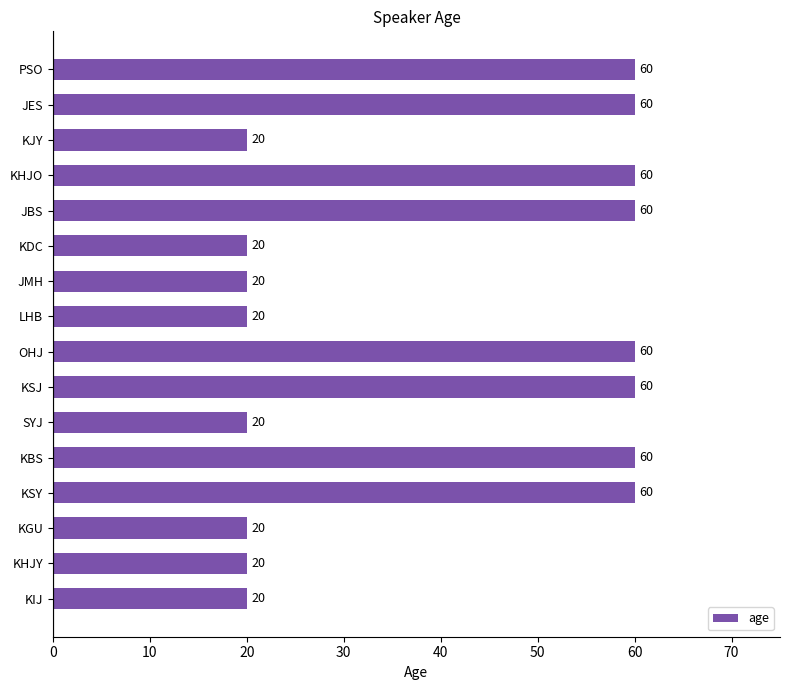

True or false: the data shows 24 at PSO.

False